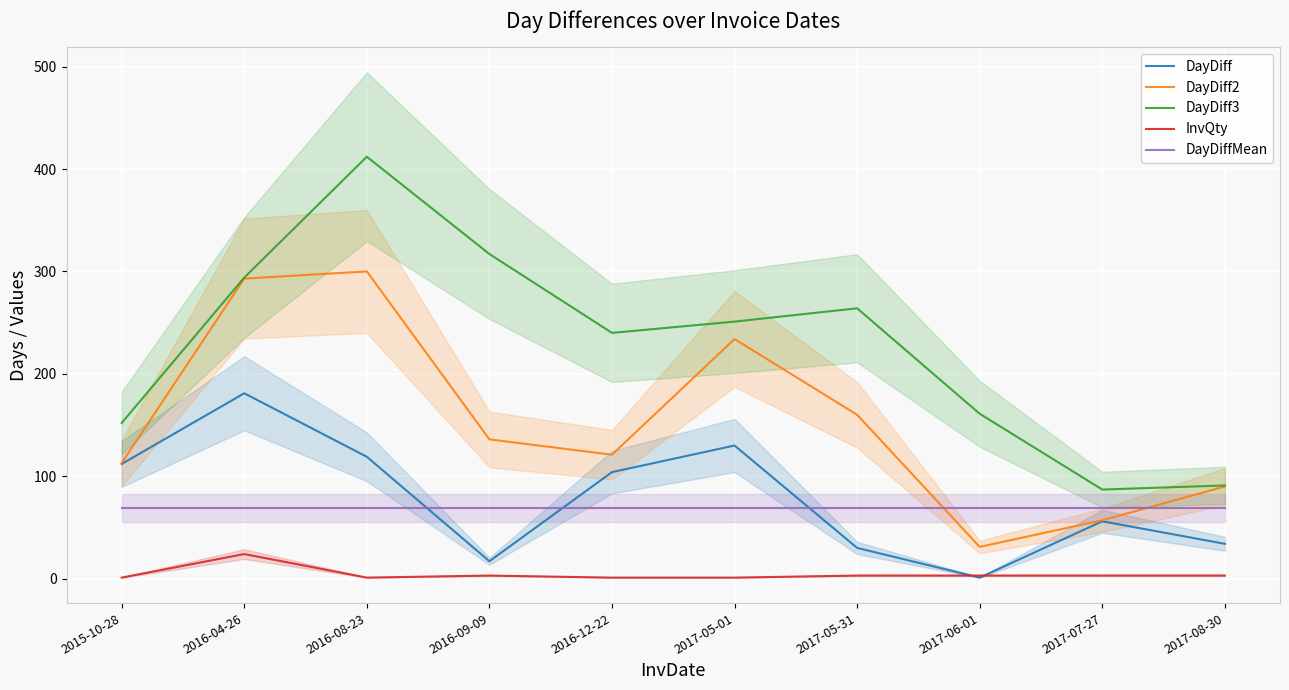

What is the average value of the DayDiff3 series?

226.9